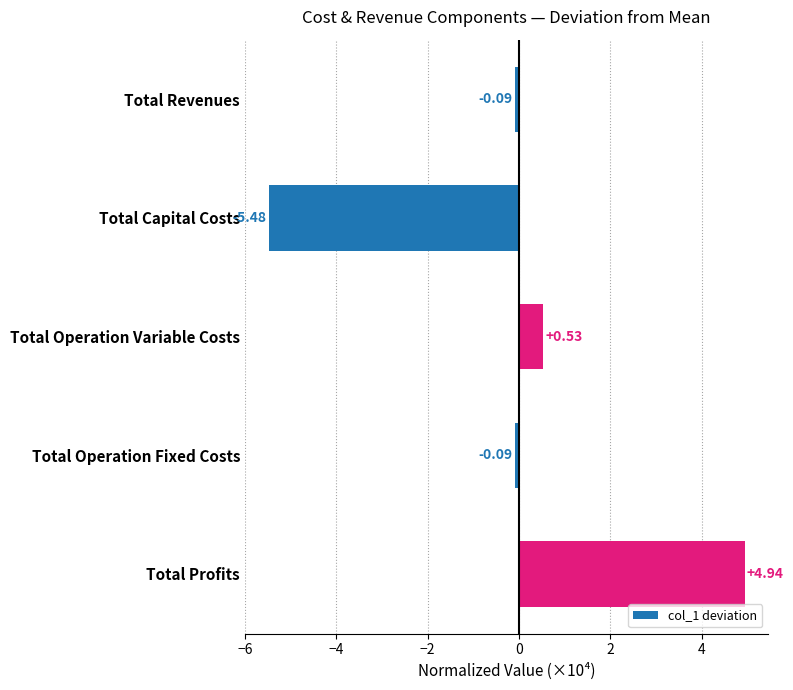

What is the change in value from Total Operation Variable Costs to Total Operation Fixed Costs?

-0.6